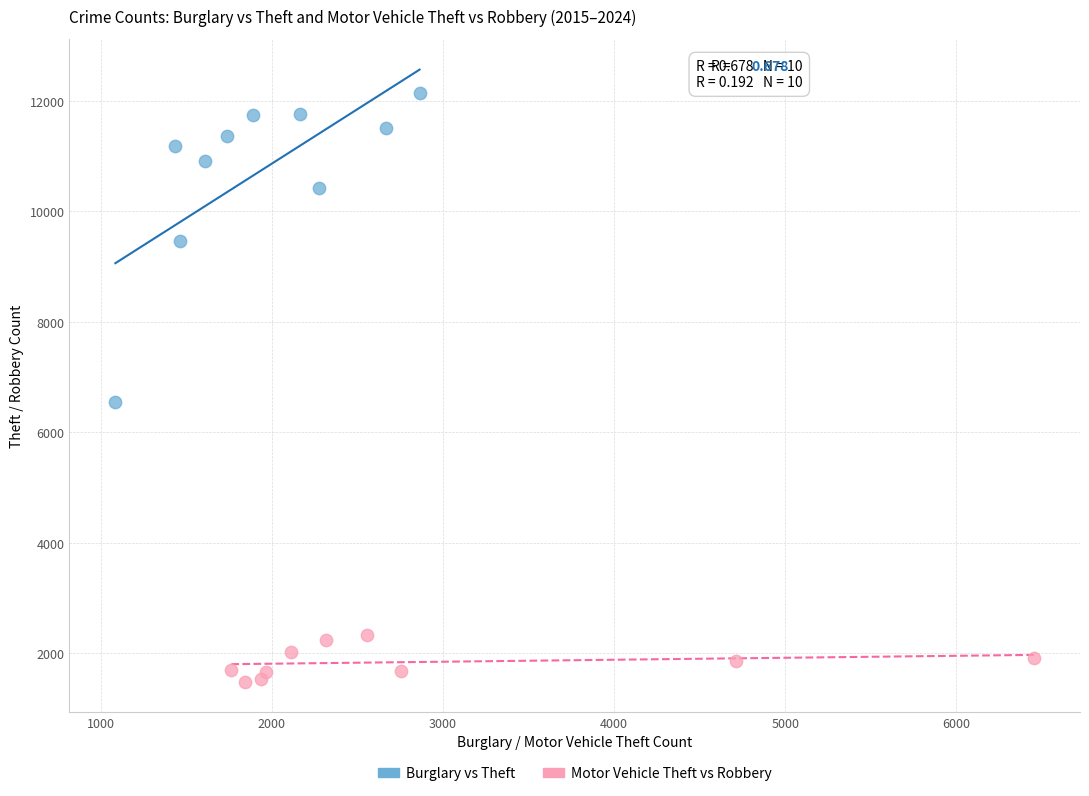

Which series contains the lowest Y value?

Motor Vehicle Theft vs Robbery